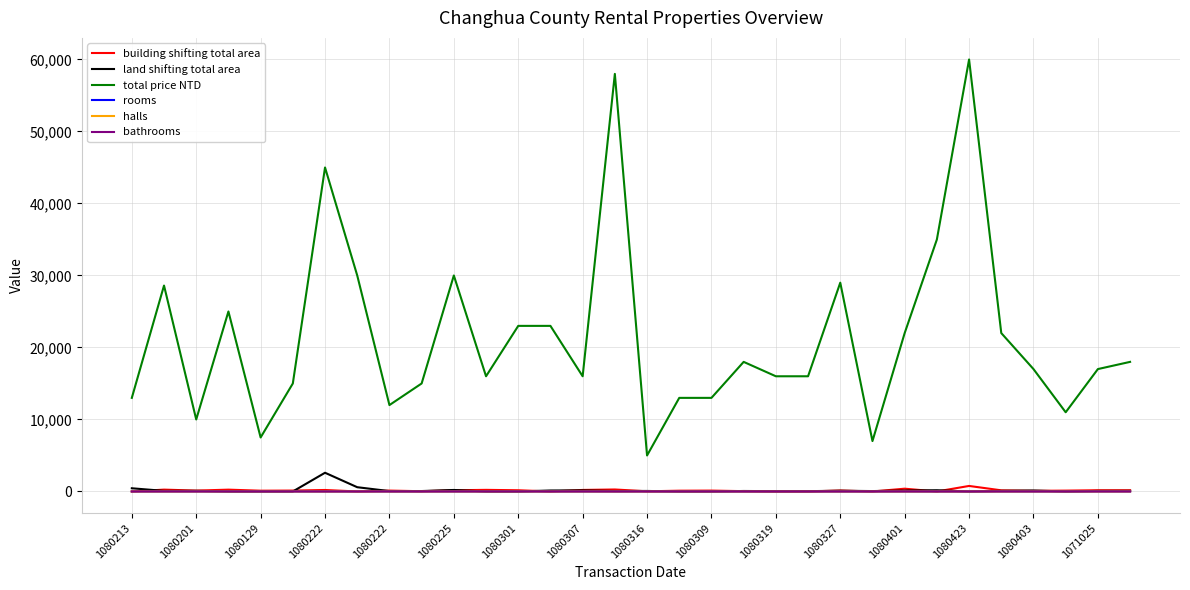

Which series has the largest range (max minus min)?

total price NTD